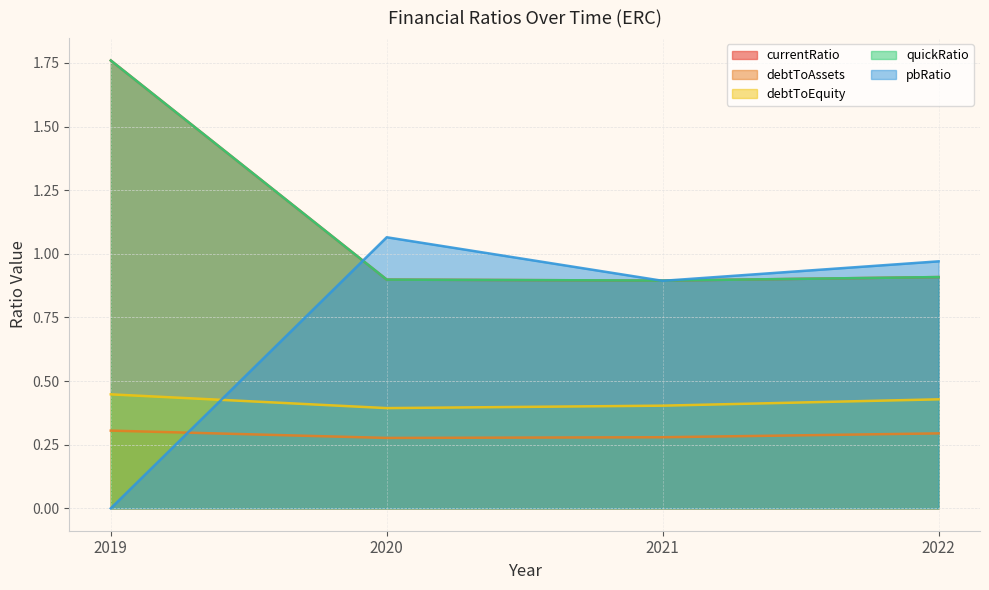

How many data points in pbRatio are above 0?

3